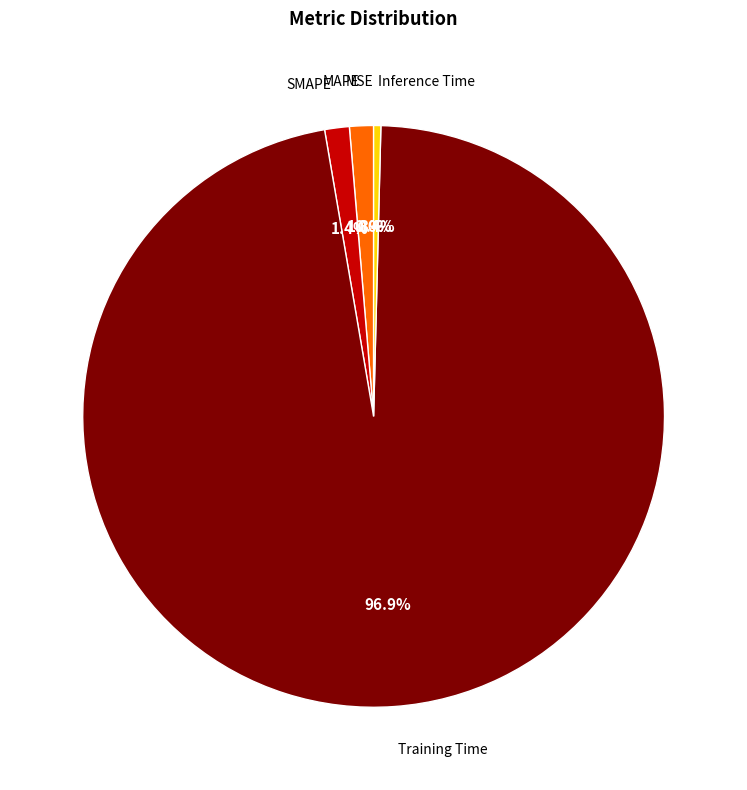

What is the majority slice?

Training Time